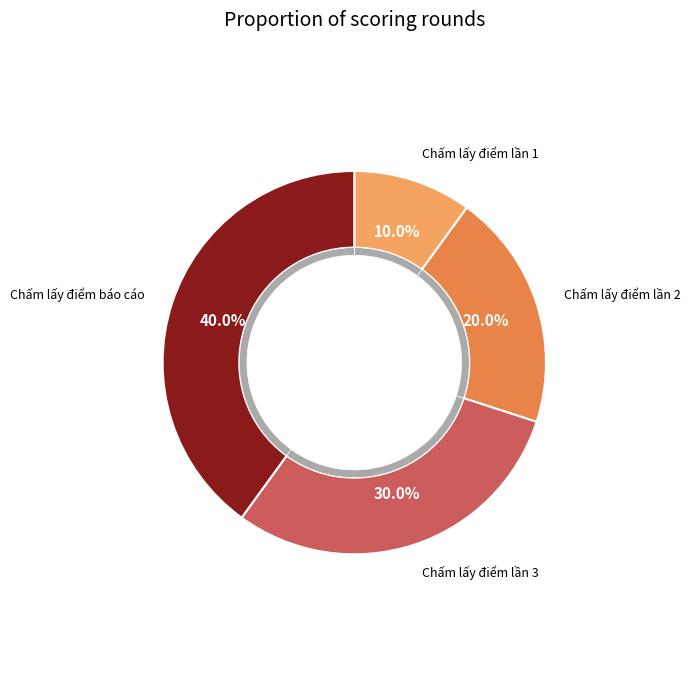

What percentage do Chấm lấy điểm lần 3 (bài test số 3) and Chấm lấy điểm lần 2 (bài test số 2) together represent?

50.0%